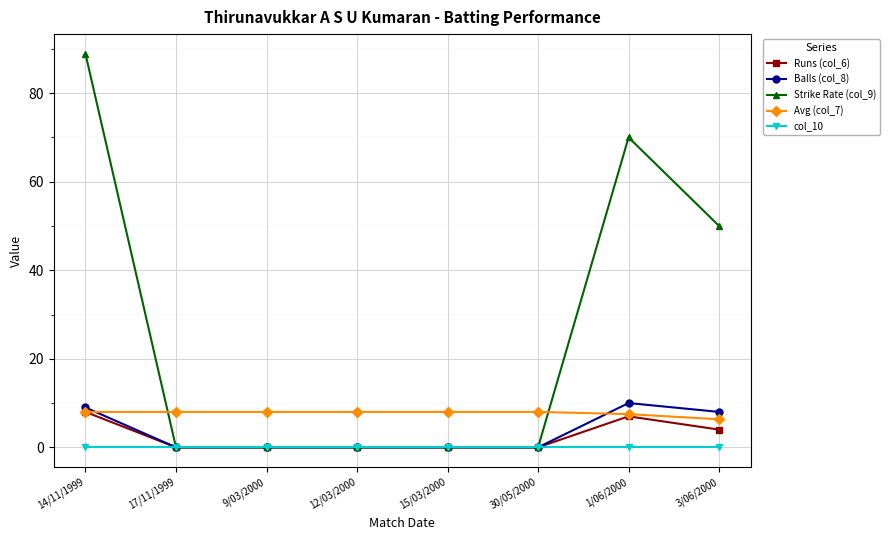

Reading left to right, extract all data points from this chart.

Runs (col_6): 14/11/1999=8.0	17/11/1999=0.0	9/03/2000=0.0	12/03/2000=0.0	15/03/2000=0.0	30/05/2000=0.0	1/06/2000=7.0	3/06/2000=4.0
Balls (col_8): 14/11/1999=9.0	17/11/1999=0.0	9/03/2000=0.0	12/03/2000=0.0	15/03/2000=0.0	30/05/2000=0.0	1/06/2000=10.0	3/06/2000=8.0
Strike Rate (col_9): 14/11/1999=88.9	17/11/1999=0.0	9/03/2000=0.0	12/03/2000=0.0	15/03/2000=0.0	30/05/2000=0.0	1/06/2000=70.0	3/06/2000=50.0
Avg (col_7): 14/11/1999=8.0	17/11/1999=8.0	9/03/2000=8.0	12/03/2000=8.0	15/03/2000=8.0	30/05/2000=8.0	1/06/2000=7.5	3/06/2000=6.3
col_10: 14/11/1999=0.0	17/11/1999=0.0	9/03/2000=0.0	12/03/2000=0.0	15/03/2000=0.0	30/05/2000=0.0	1/06/2000=0.0	3/06/2000=0.0